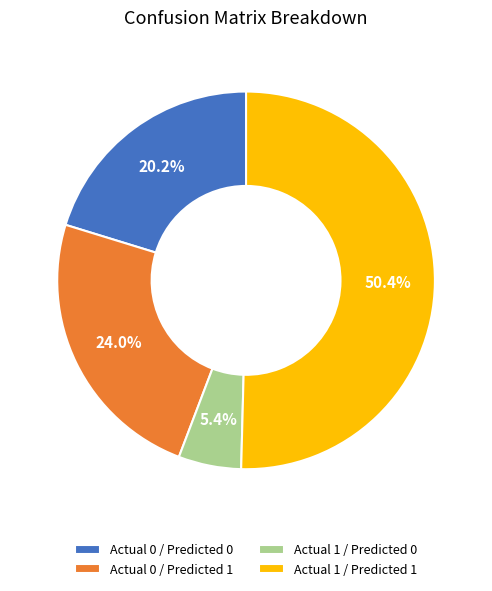

To the nearest percent, what portion does Actual 1 / Predicted 0 represent?

5%